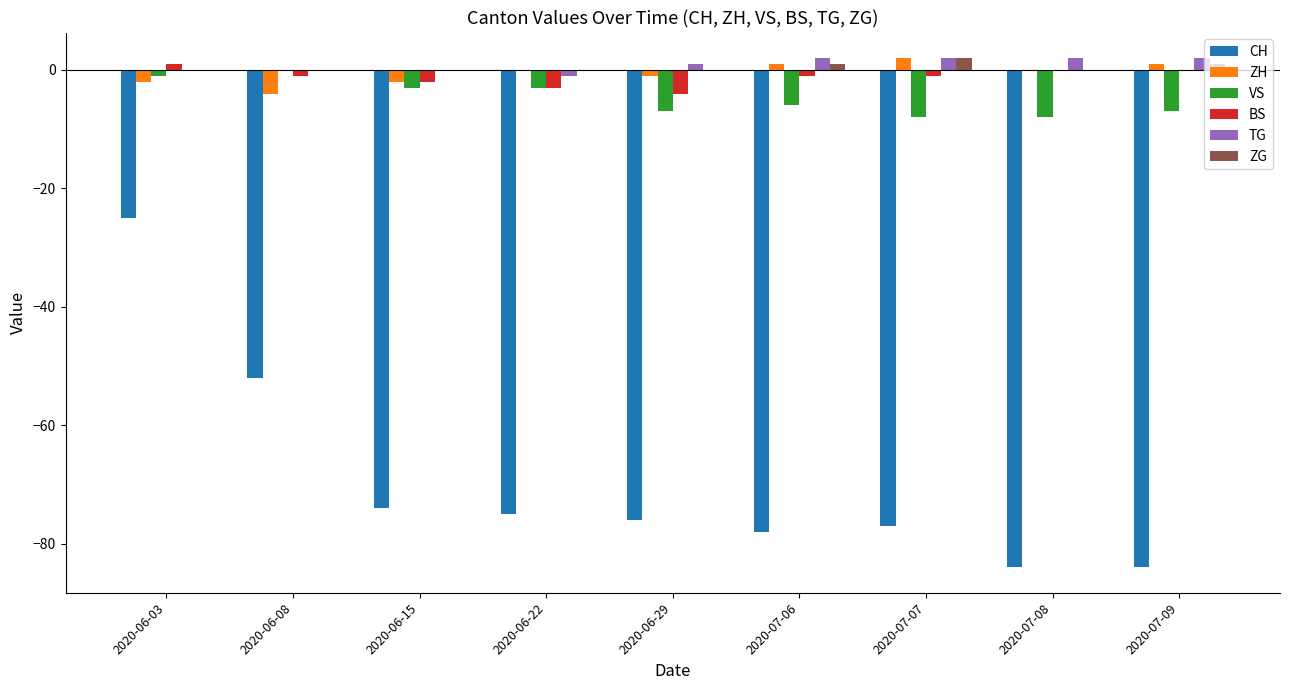

The value of CH at 2020-07-07 is -77. True or false?

True